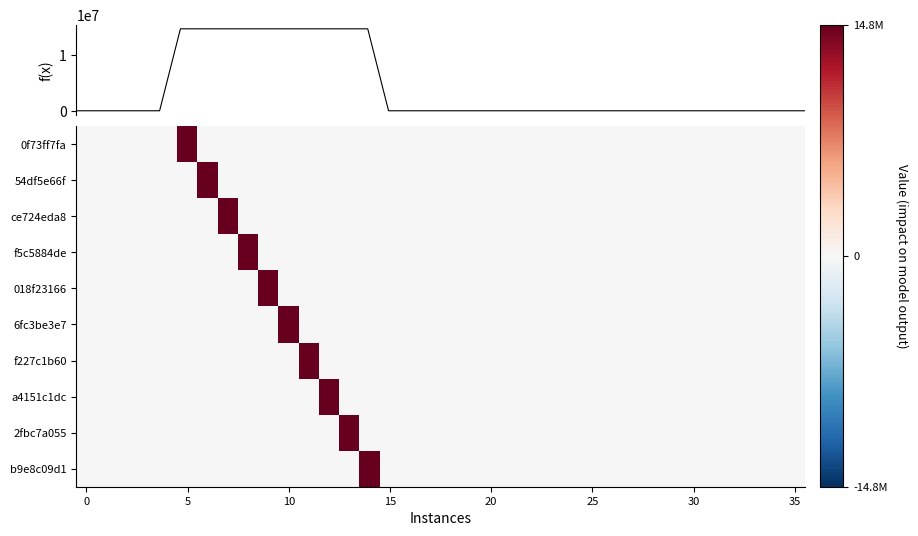

Which series has the largest range (max minus min)?

f(x)